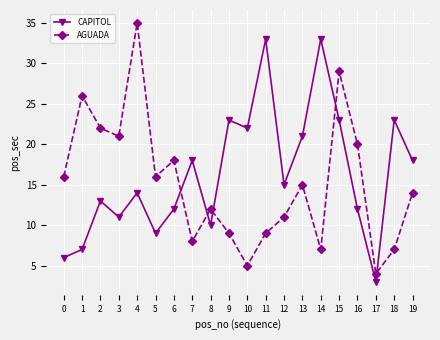

How many data points does each series have?

20